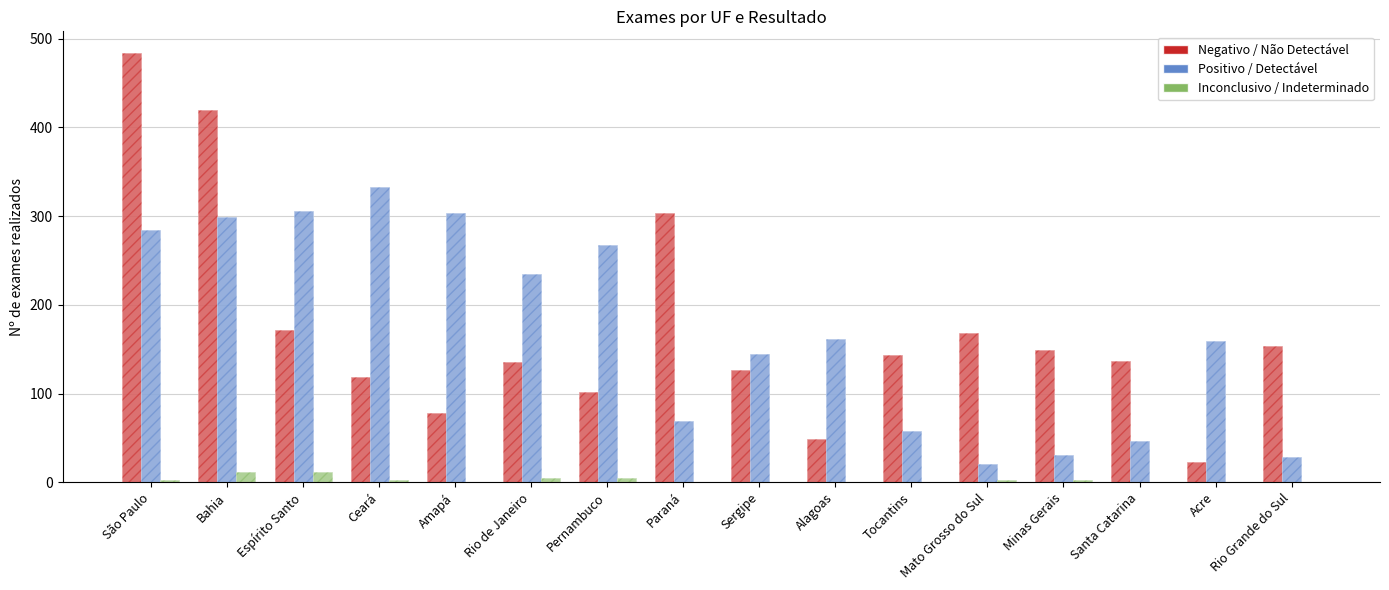

How many values in the Negativo / Não Detectável series exceed 143?

7